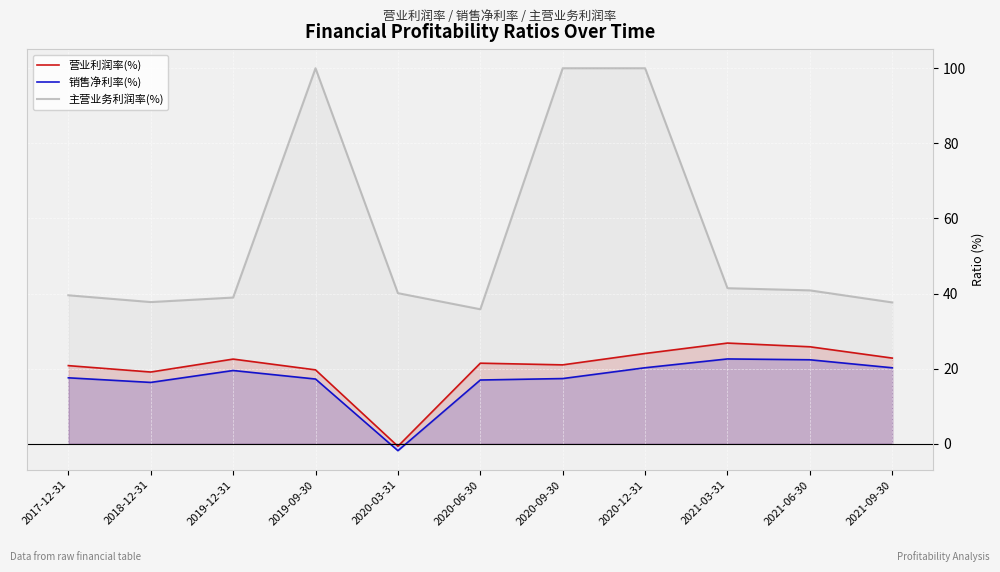

What is the difference between the maximum and second lowest values in the 主营业务利润率(%) series?

62.4